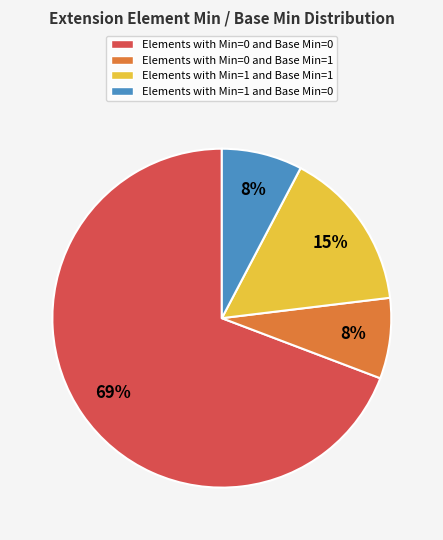

Is there any slice that represents more than half of the pie?

Yes